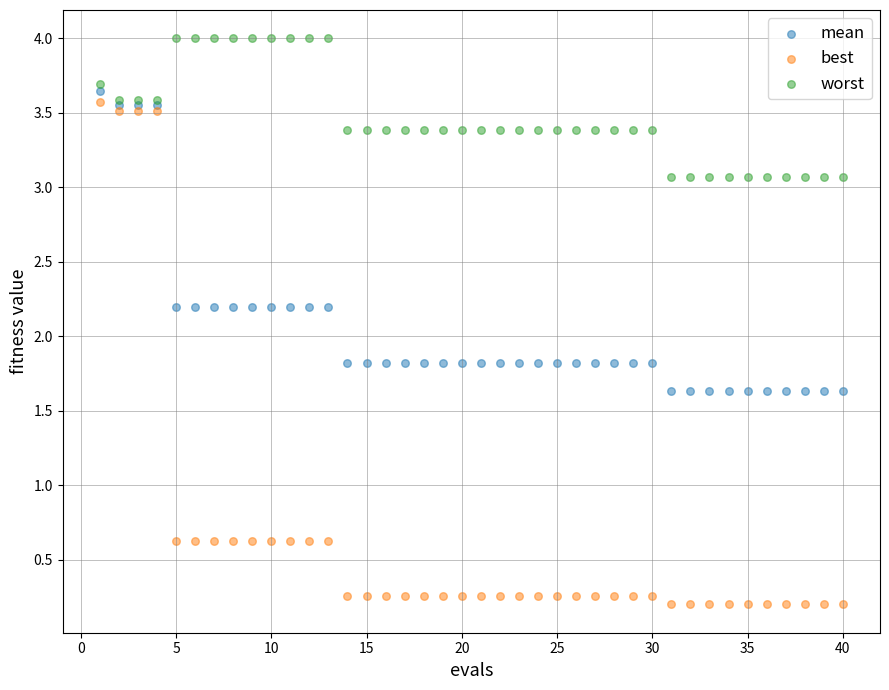

Which series has the largest Y range (max minus min)?

best